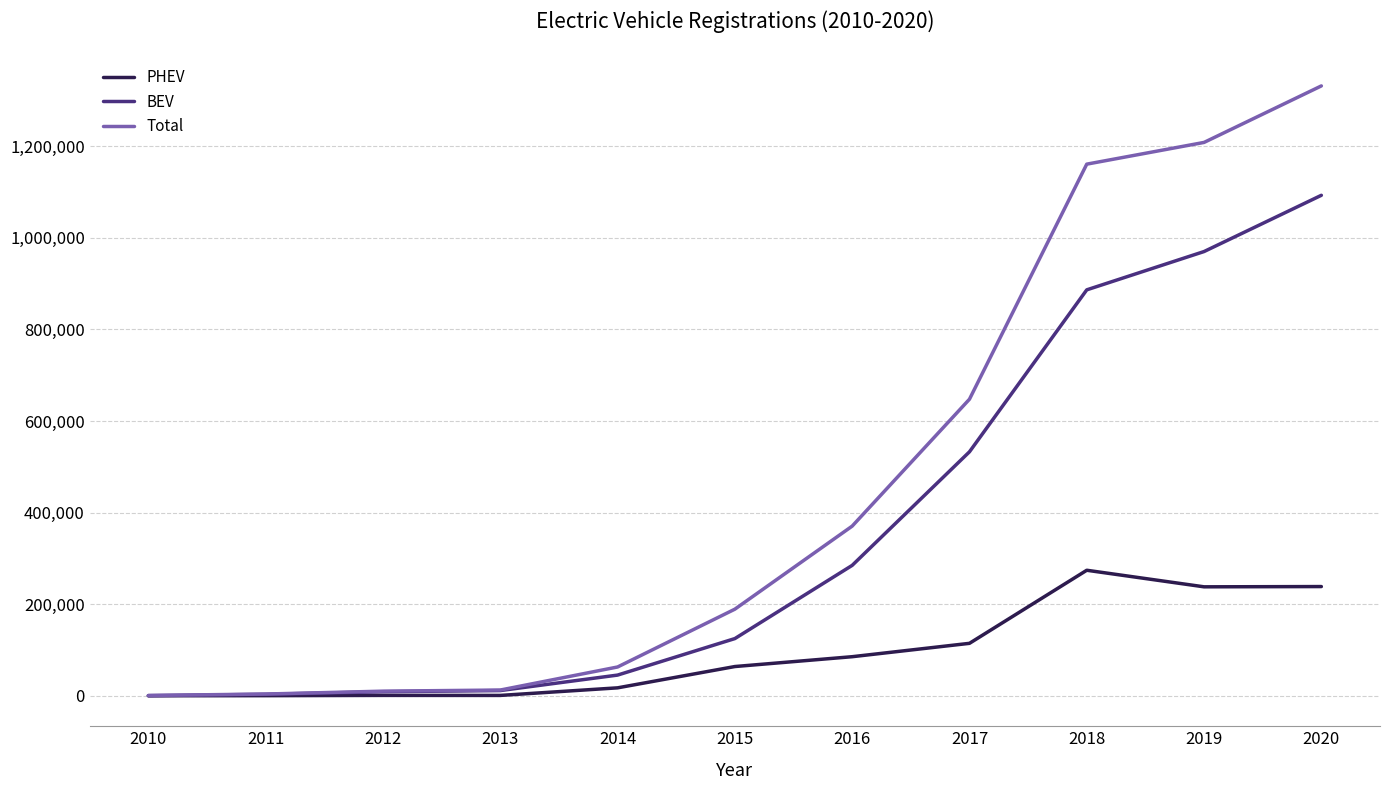

Which series has the largest total across all categories?

Total